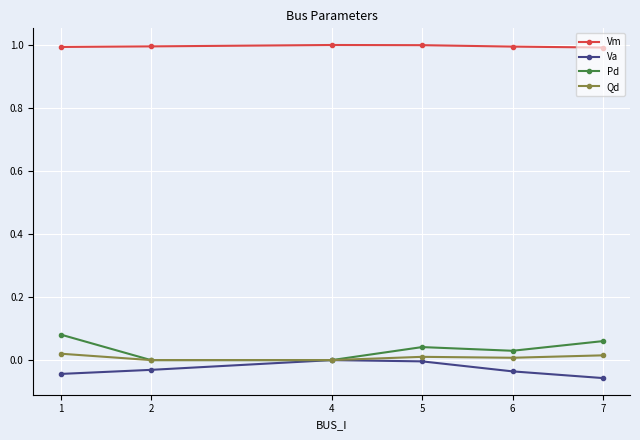

True or false: Vm and Va cross at least once.

False